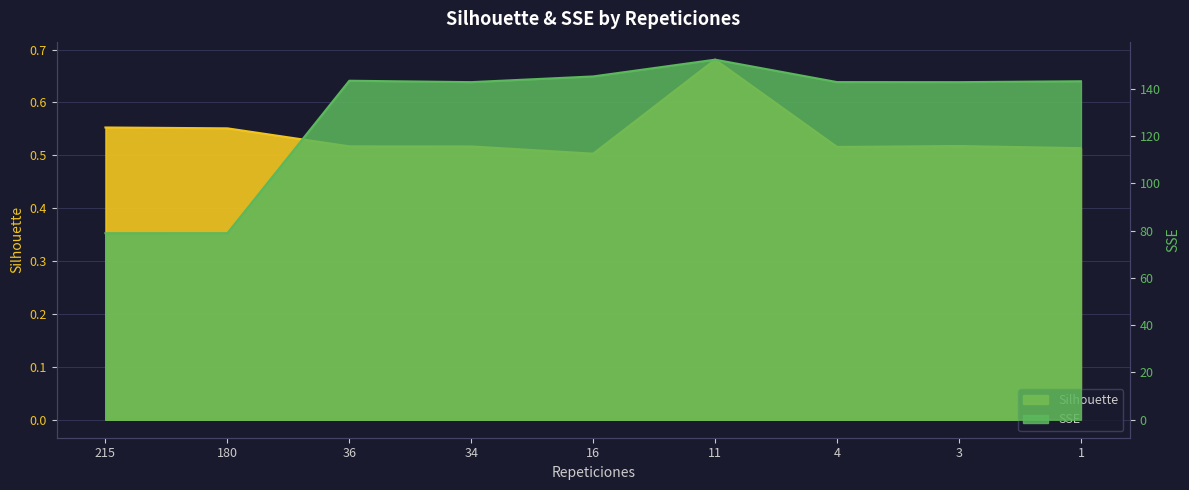

How many data points in SSE are less than 142?

2